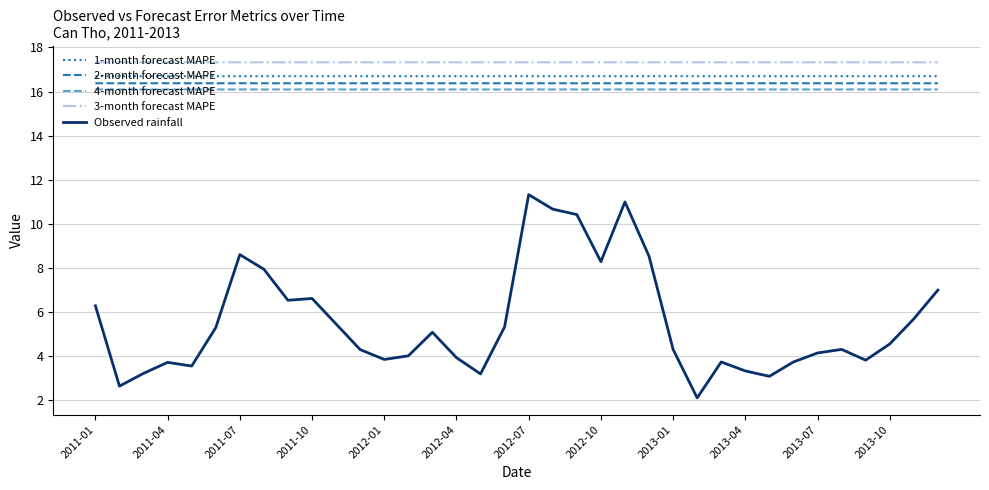

What are all the series names shown in the legend?

1-month forecast MAPE, 2-month forecast MAPE, 4-month forecast MAPE, 3-month forecast MAPE, Observed rainfall